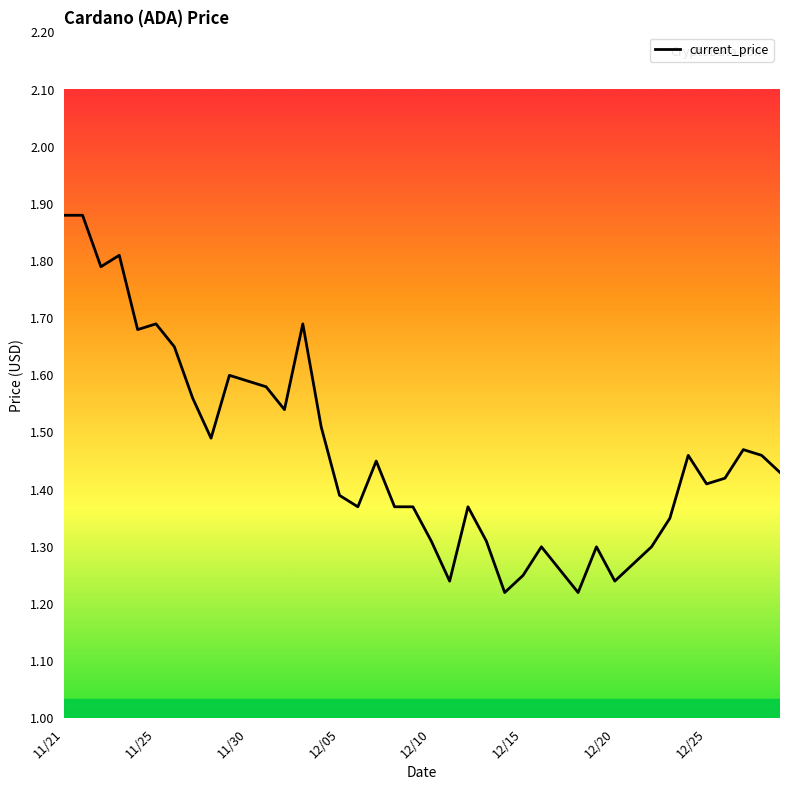

What is the difference between the maximum and minimum values?

0.7